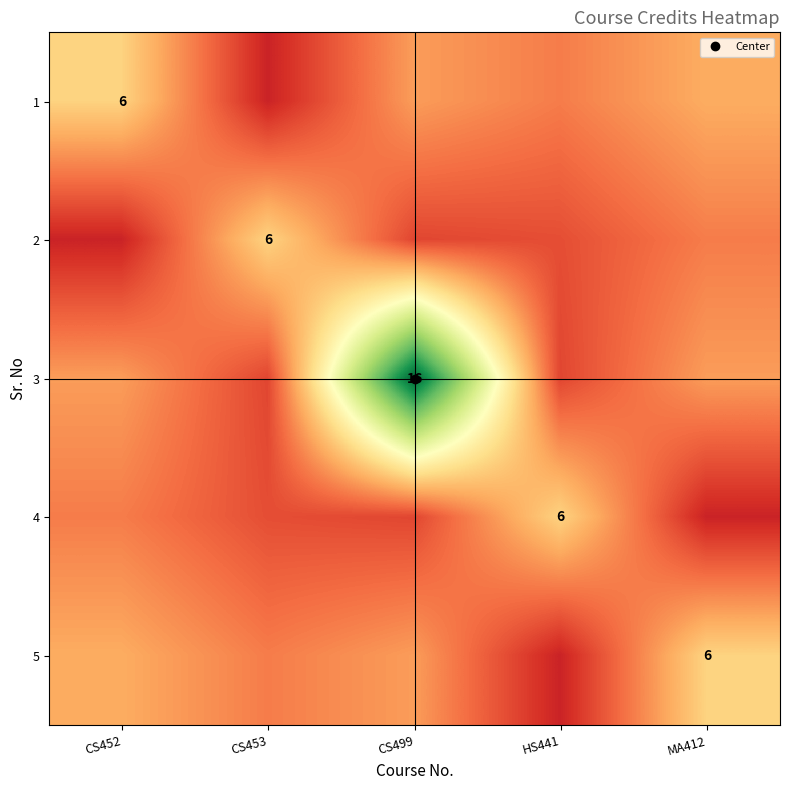

Between CS453 and HS441, which series saw the biggest shift?

2